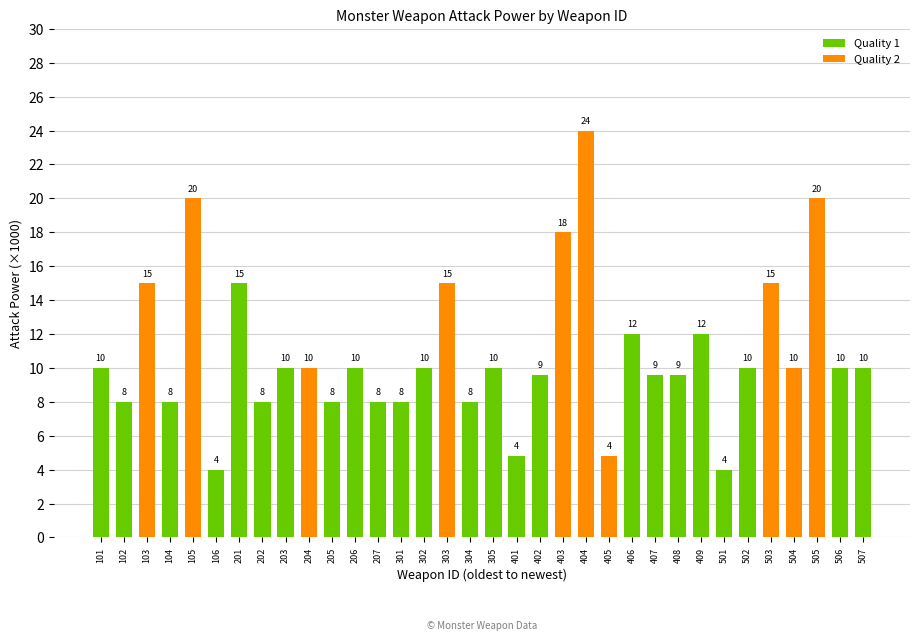

Read the value at 506.

10.0